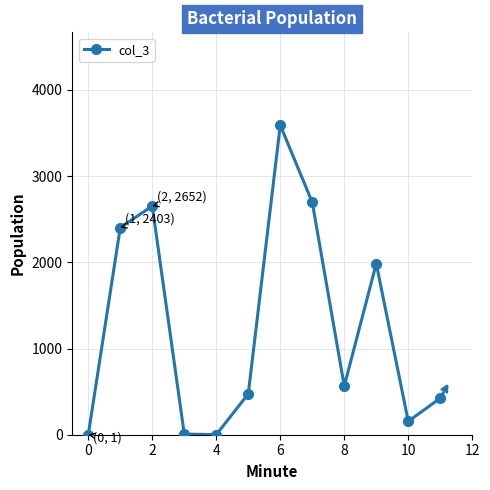

What is the greatest value displayed?

3590.0